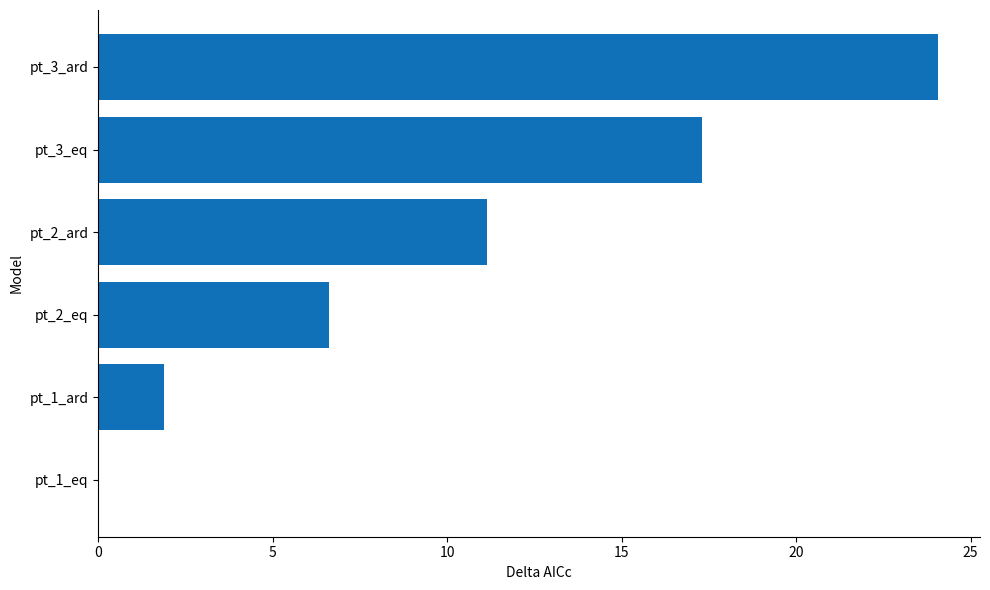

Reading bottom to top, extract all data points from this chart.

pt_1_eq=0.0	pt_1_ard=1.9	pt_2_eq=6.6	pt_2_ard=11.1	pt_3_eq=17.3	pt_3_ard=24.1